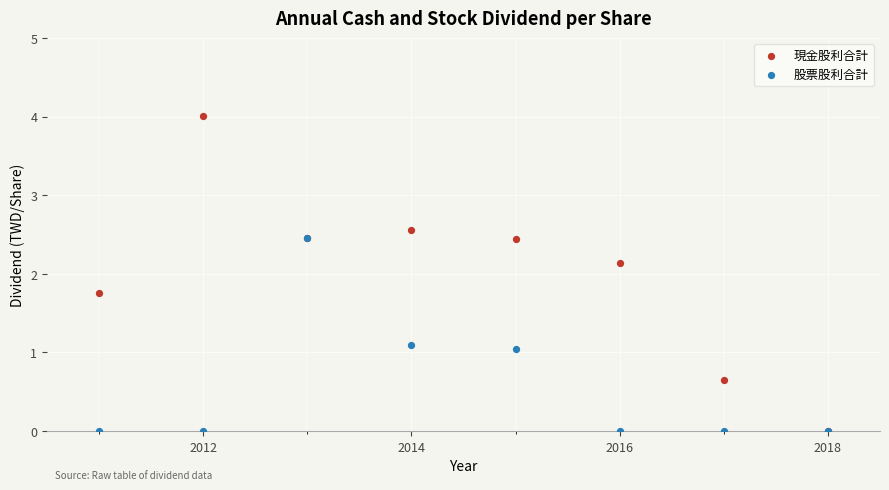

Which series has the widest spread of Y values?

現金股利合計